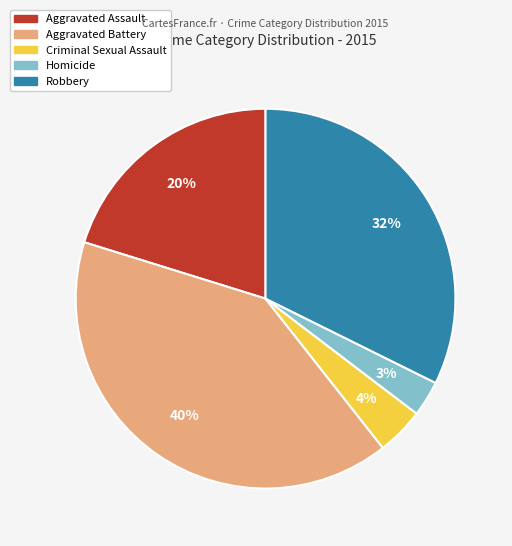

Combined, do Criminal Sexual Assault and Robbery account for over 50%?

No